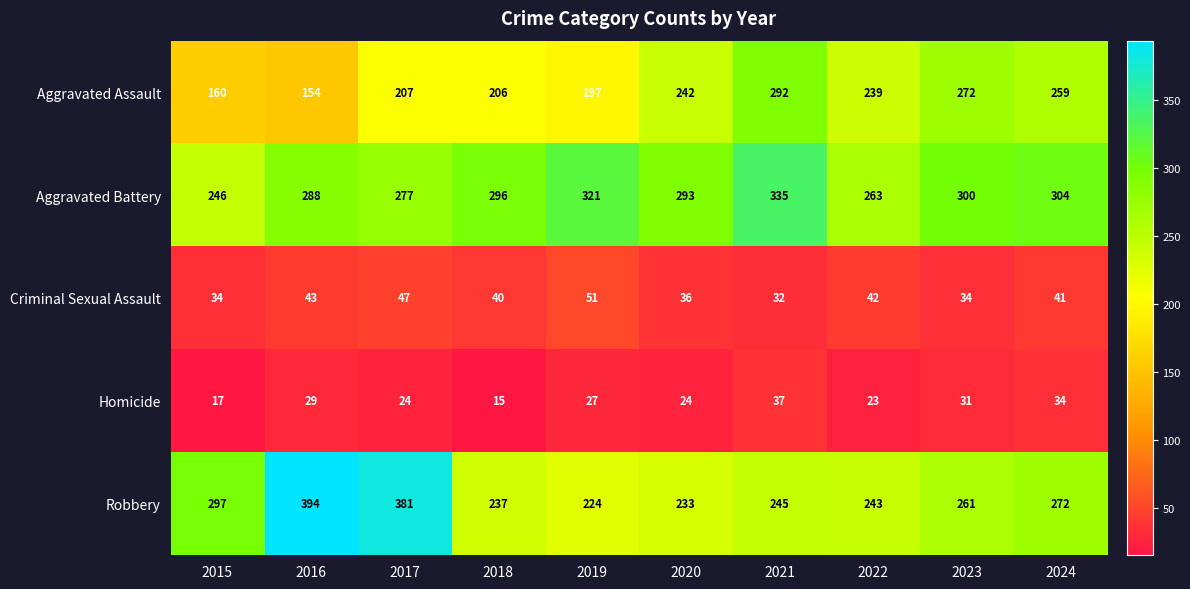

What is the difference between the second highest and second lowest values in the Aggravated Battery series?

58